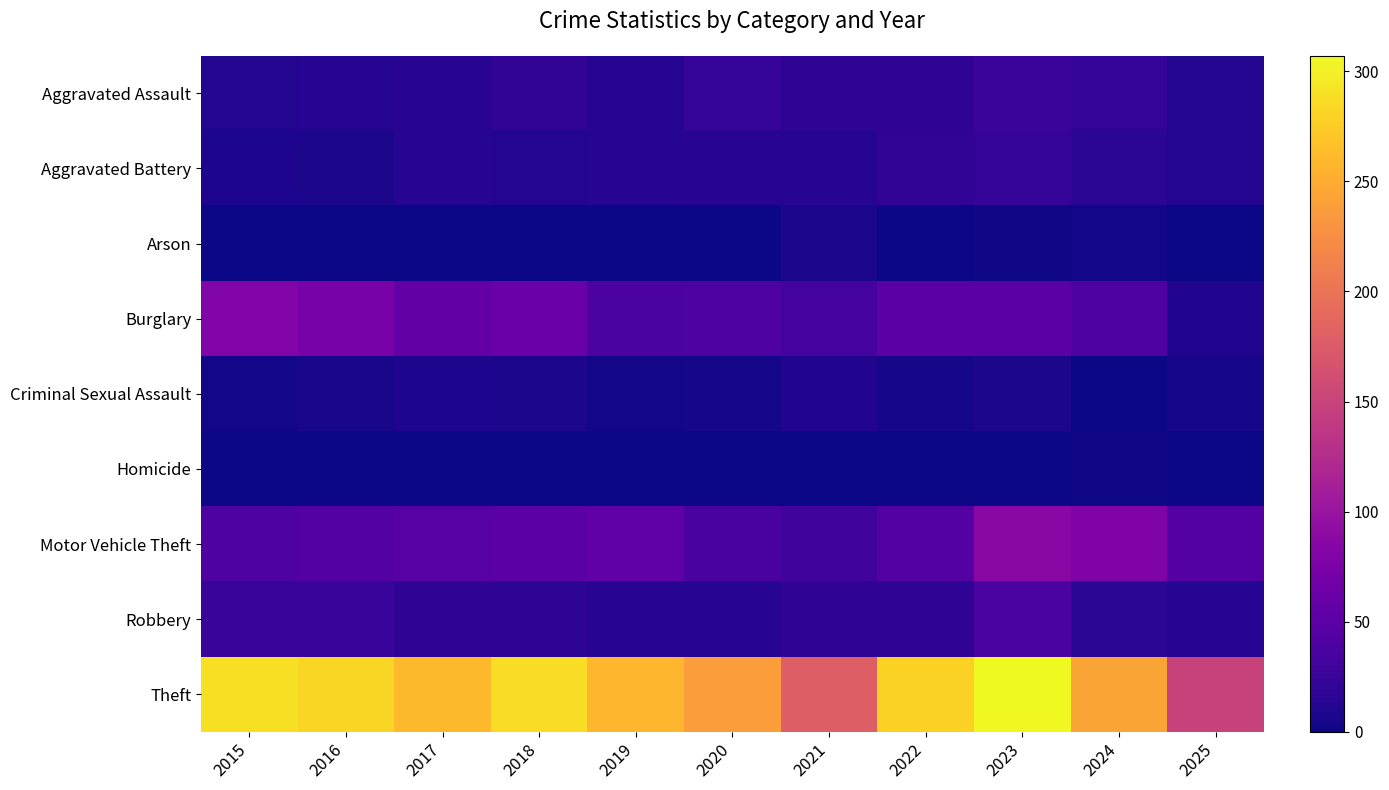

List the series in order of their peak value, highest first.

Theft, Motor Vehicle Theft, Burglary, Robbery, Aggravated Assault, Aggravated Battery, Criminal Sexual Assault, Arson, Homicide